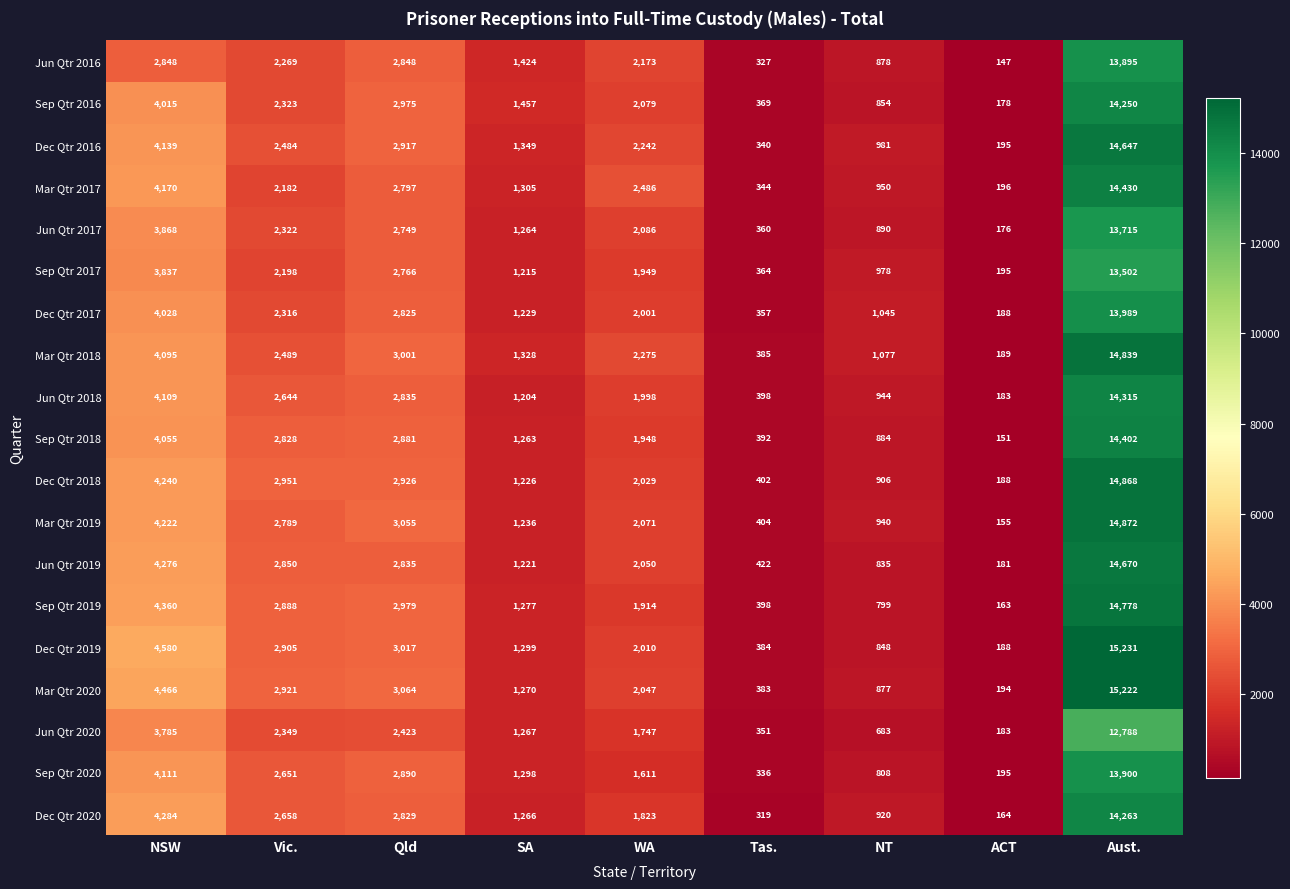

What is the sum of all Dec Qtr 2017 values?

27978